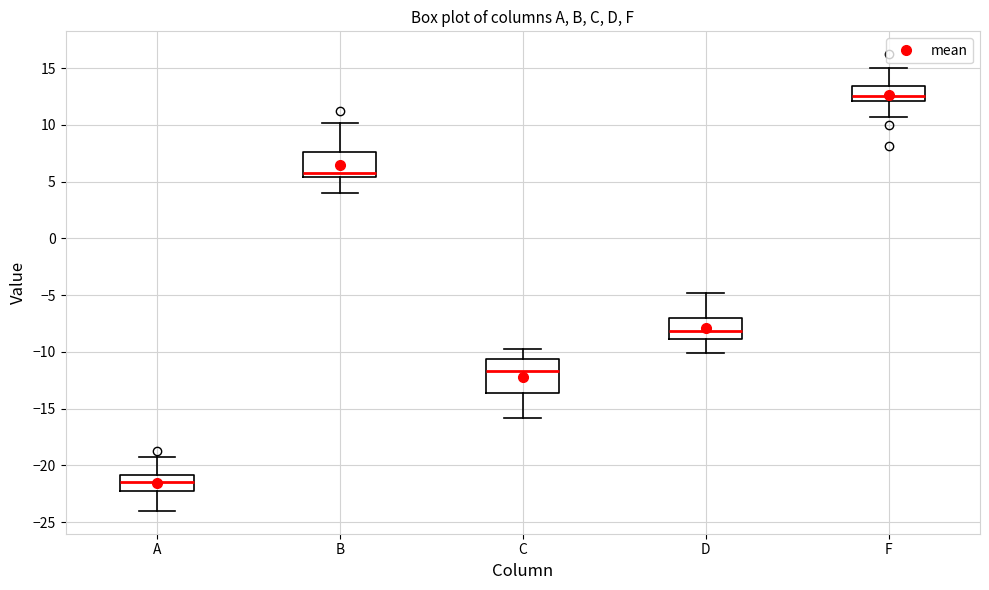

Comparing the boxes themselves (not the whiskers), which one is the tallest?

C